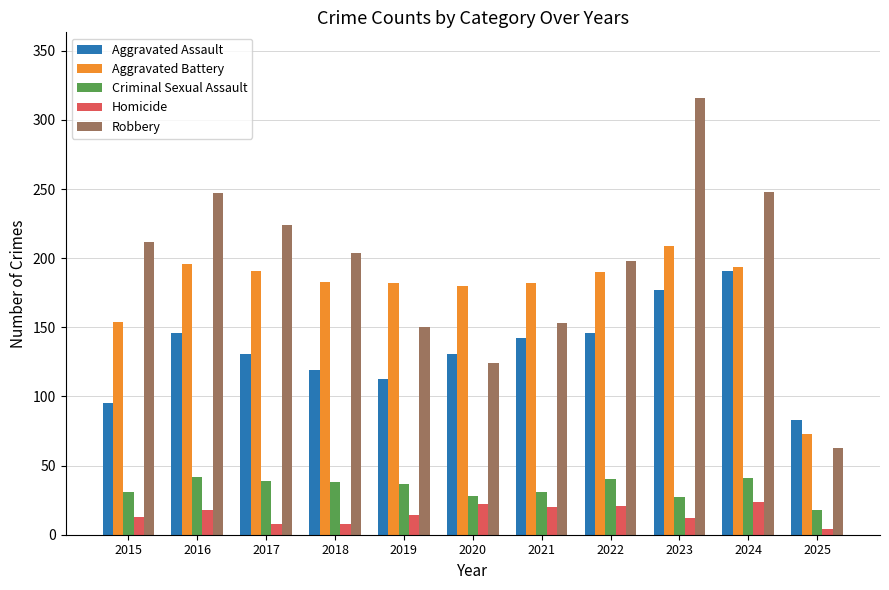

How many groups of bars are there?

11